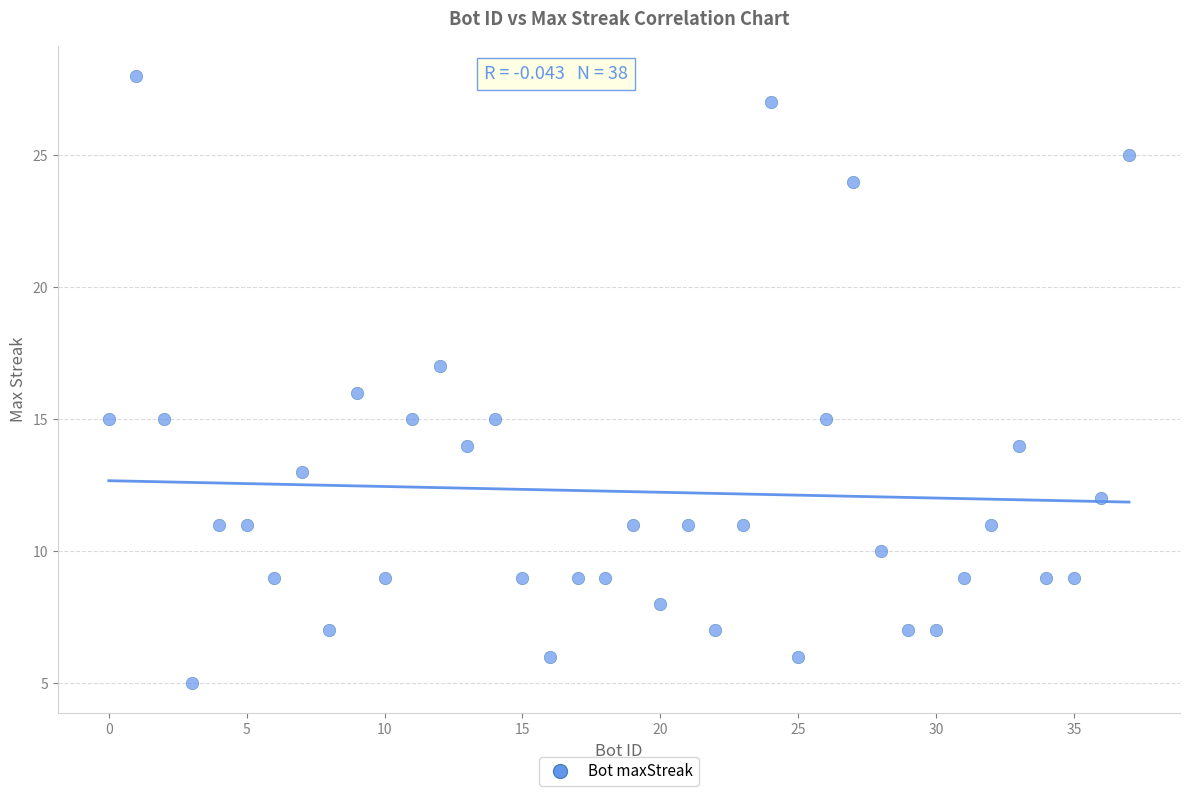

What is the range of X values (max minus min)?

37